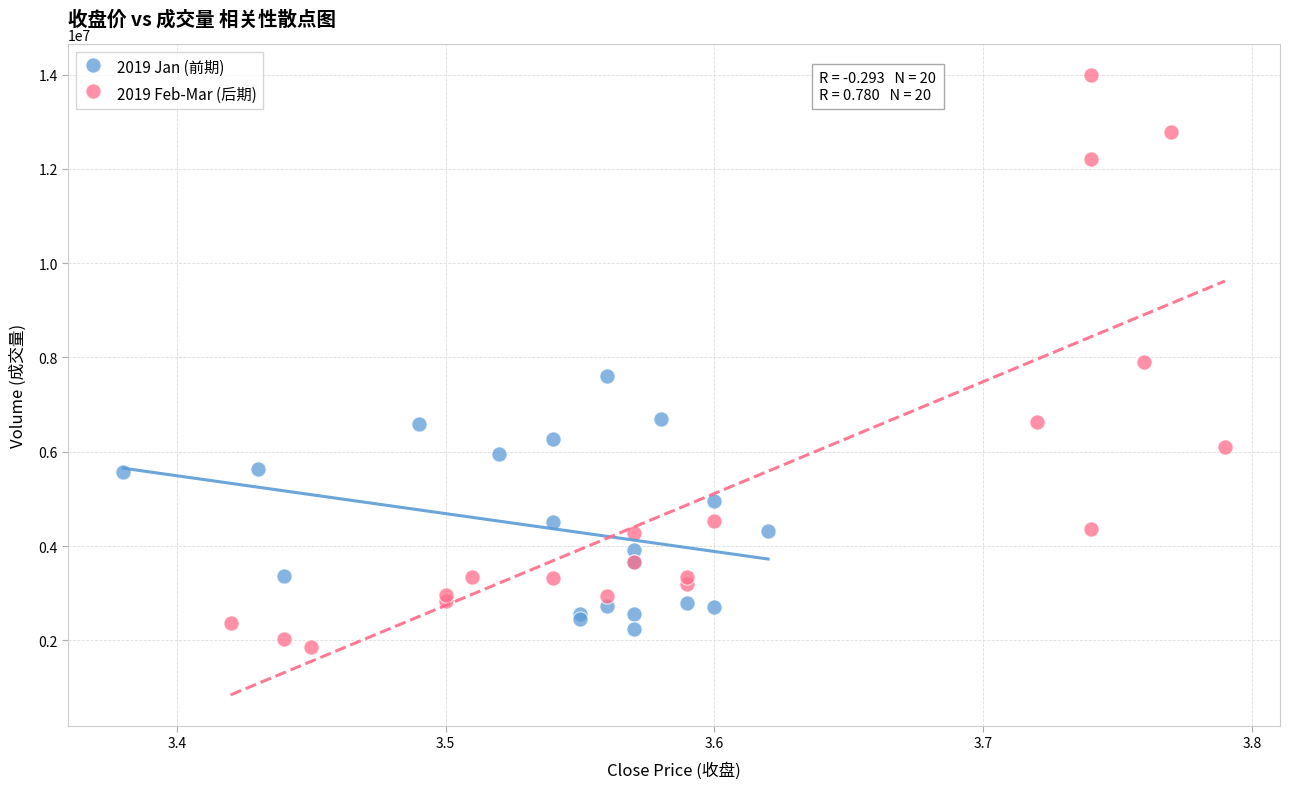

What are all the series names shown in the legend?

2019 Jan (前期), 2019 Feb-Mar (后期)